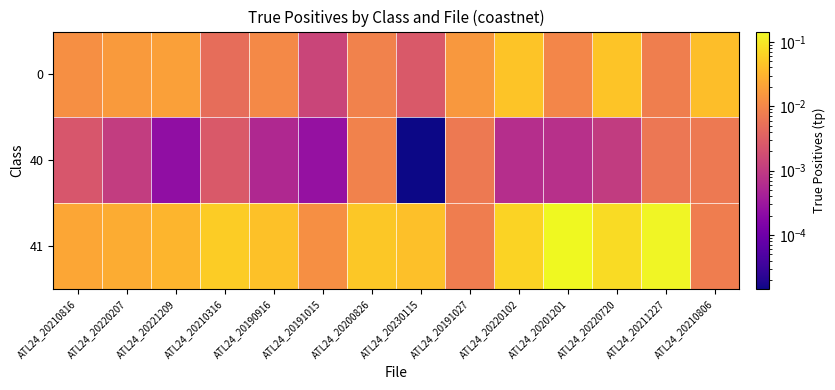

Between ATL24_20191027 and ATL24_20210316, which is larger?

ATL24_20191027